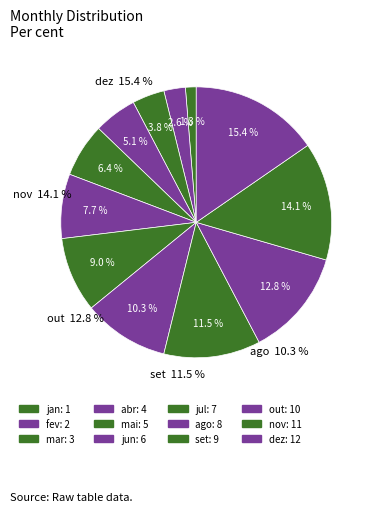

Rank the categories by value from highest to lowest.

dez, nov, out, set, ago, jul, jun, mai, abr, mar, fev, jan